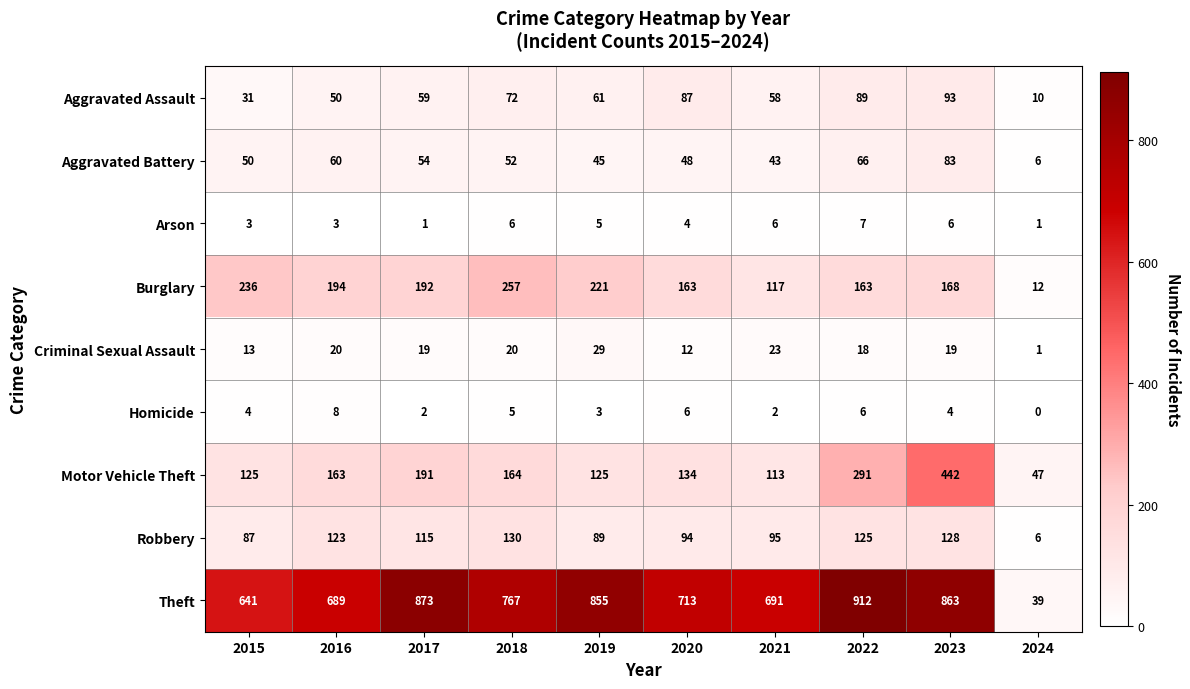

What is the maximum value shown in the chart?

912